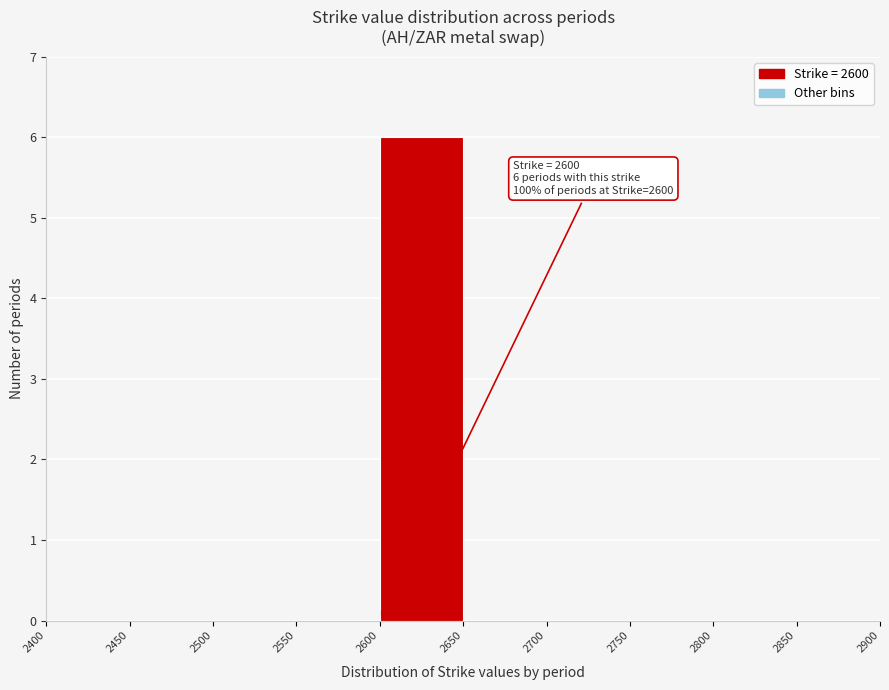

Which range on the x-axis has the tallest bar?

2600 to 2650